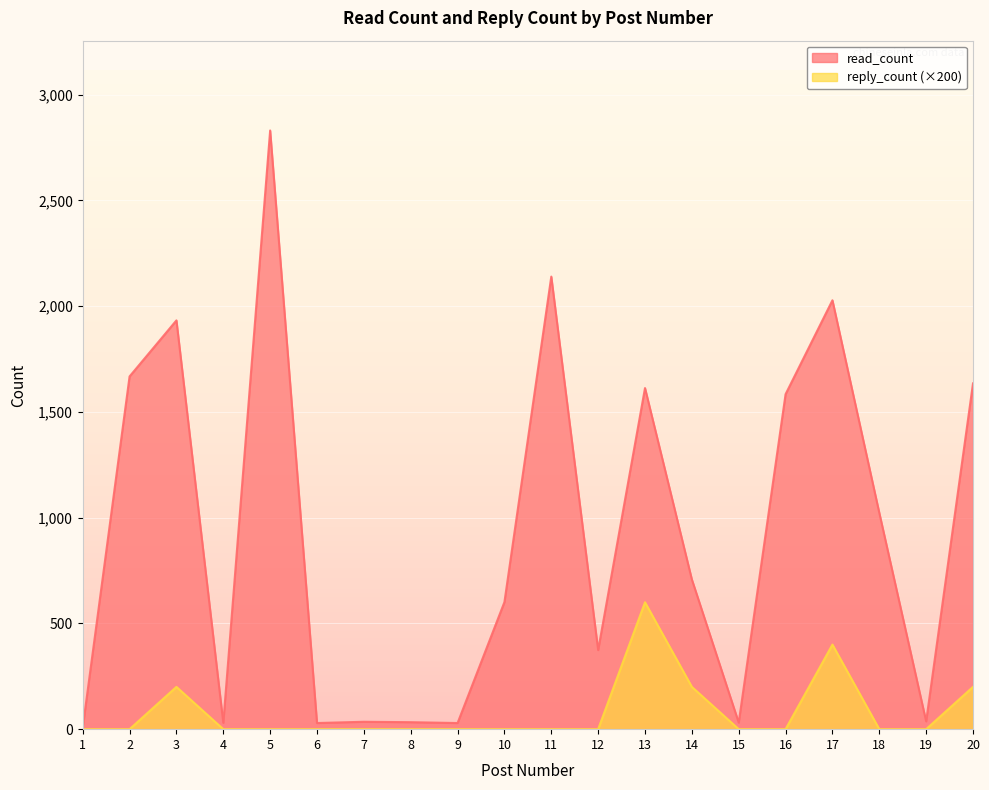

What is the difference between the avg_read_count values at 2 and 4?

1638